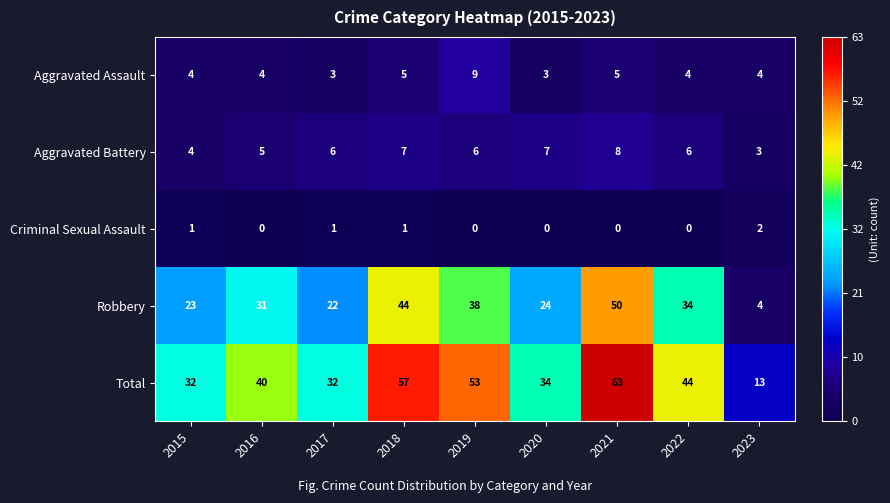

What is the total value across all series at 2015?

64